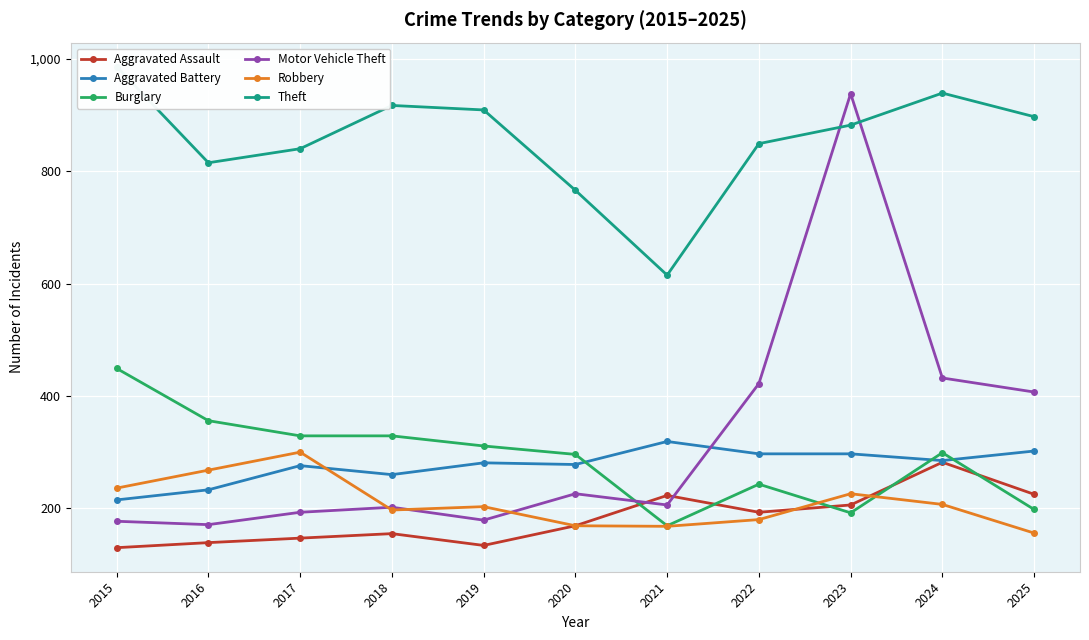

Does the chart display data point markers on the line(s)?

Yes